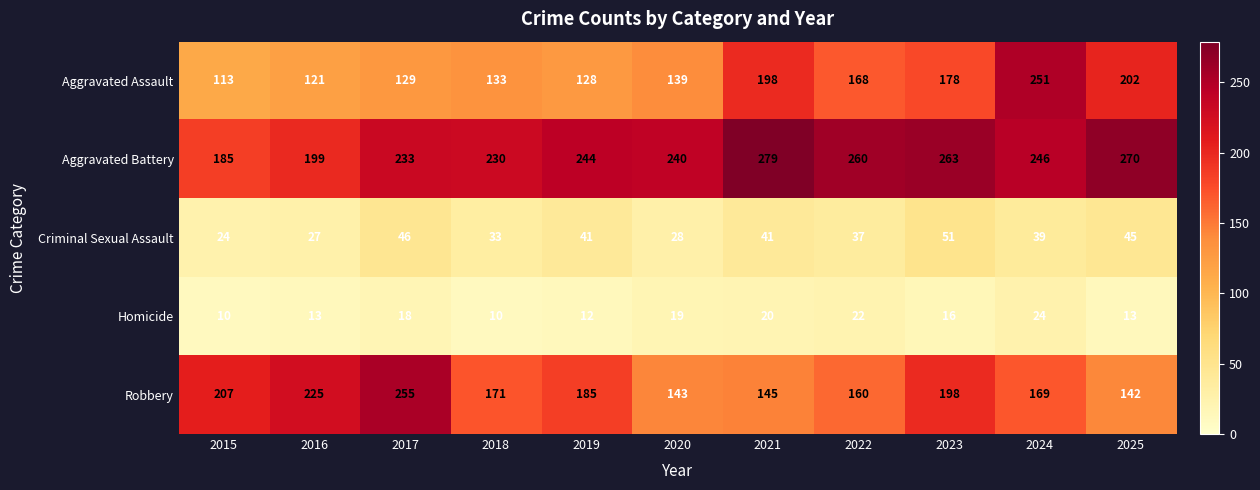

Is it true that Homicide equals 21 at 2023?

False